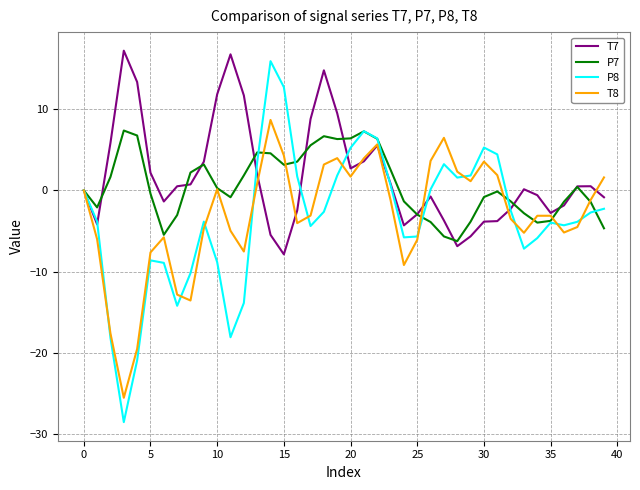

What is the highest value of the P8 series?

15.9